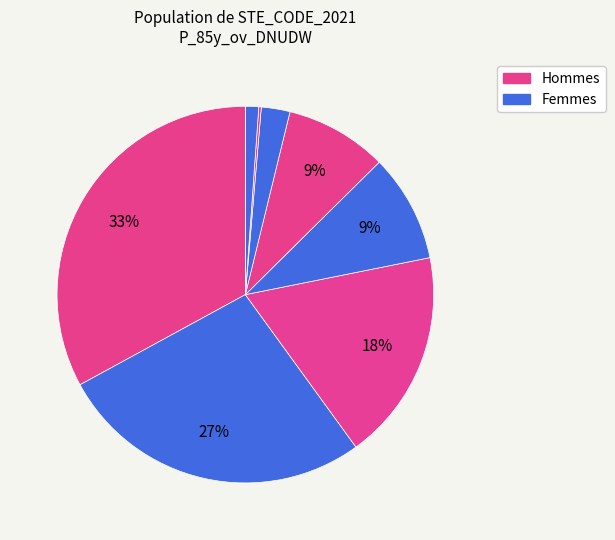

How many slices are in this pie chart?

9